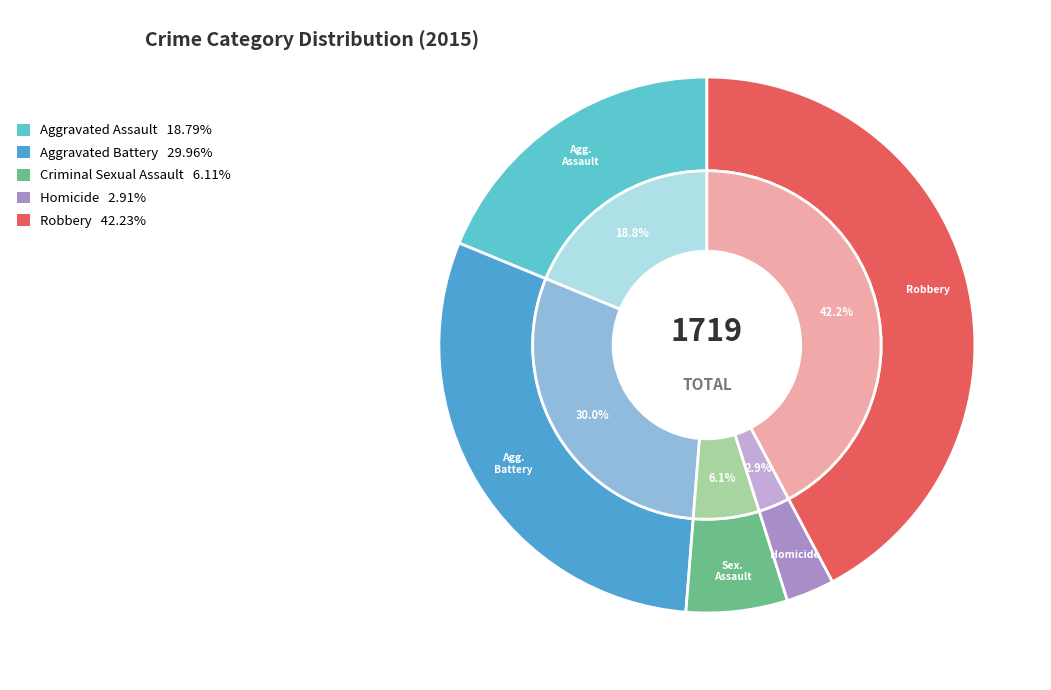

To the nearest percent, what is the combined percentage of Aggravated Battery and Homicide?

33%